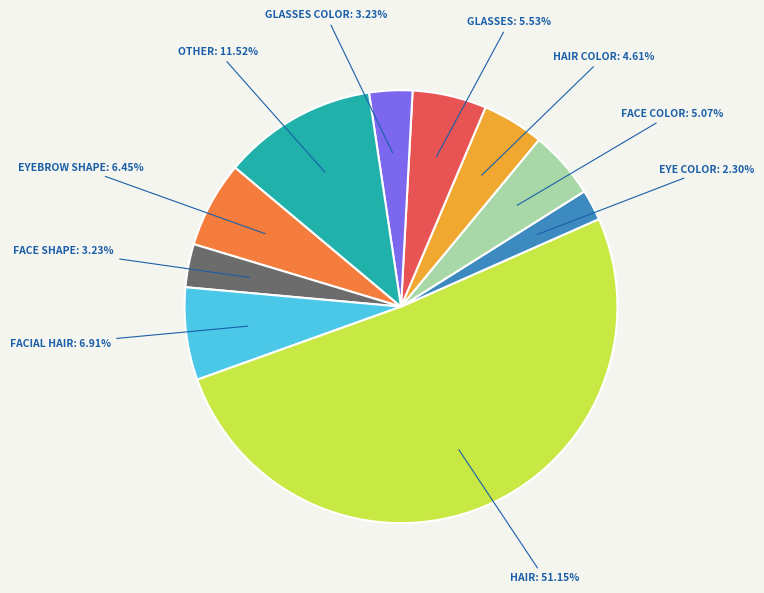

How many segments does this pie chart have?

10